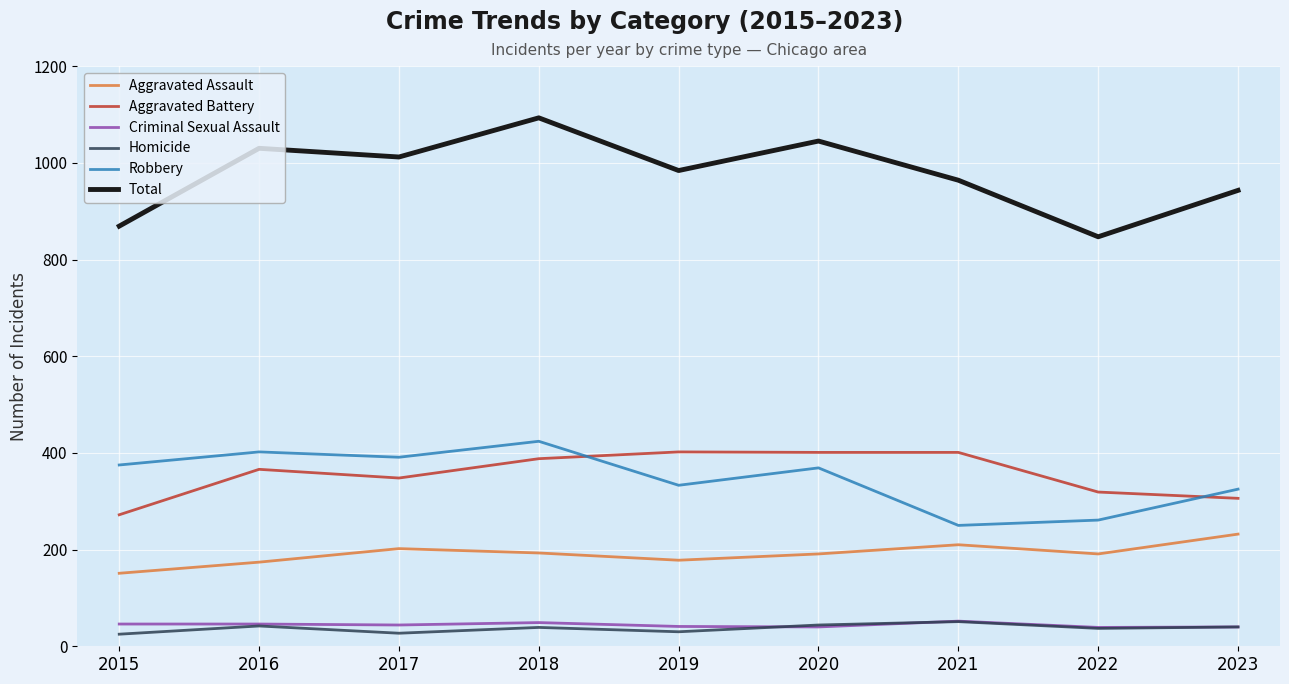

At 2017, list the series in order from smallest to largest.

Homicide, Criminal Sexual Assault, Aggravated Assault, Aggravated Battery, Robbery, Total